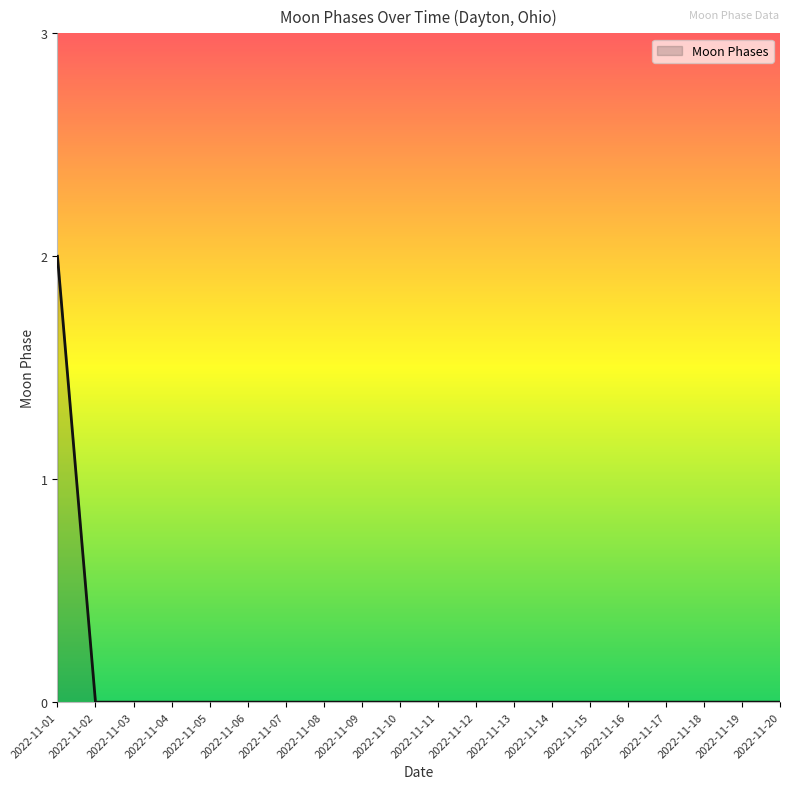

The chart shows a value of 1 at 2022-11-20. True or false?

False